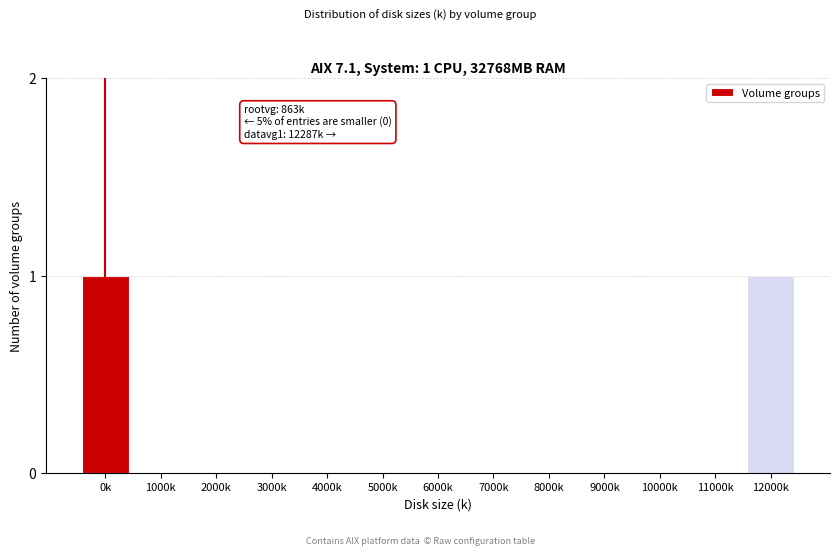

Reading left to right, list all the values displayed in this chart.

0k=1	1000k=0	2000k=0	3000k=0	4000k=0	5000k=0	6000k=0	7000k=0	8000k=0	9000k=0	10000k=0	11000k=0	12000k=1